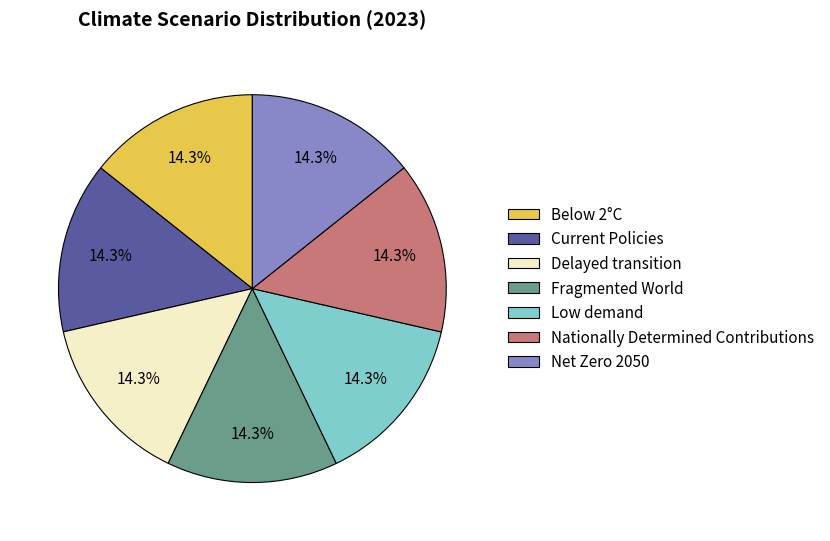

The Net Zero 2050 slice represents 14% of the pie. True or false?

True